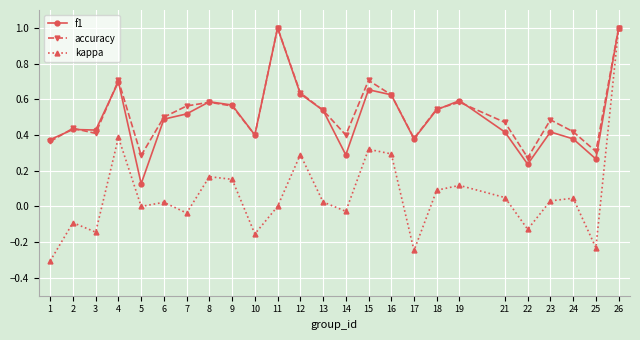

What is the value of the f1 point at the 25th from the left?

1.0